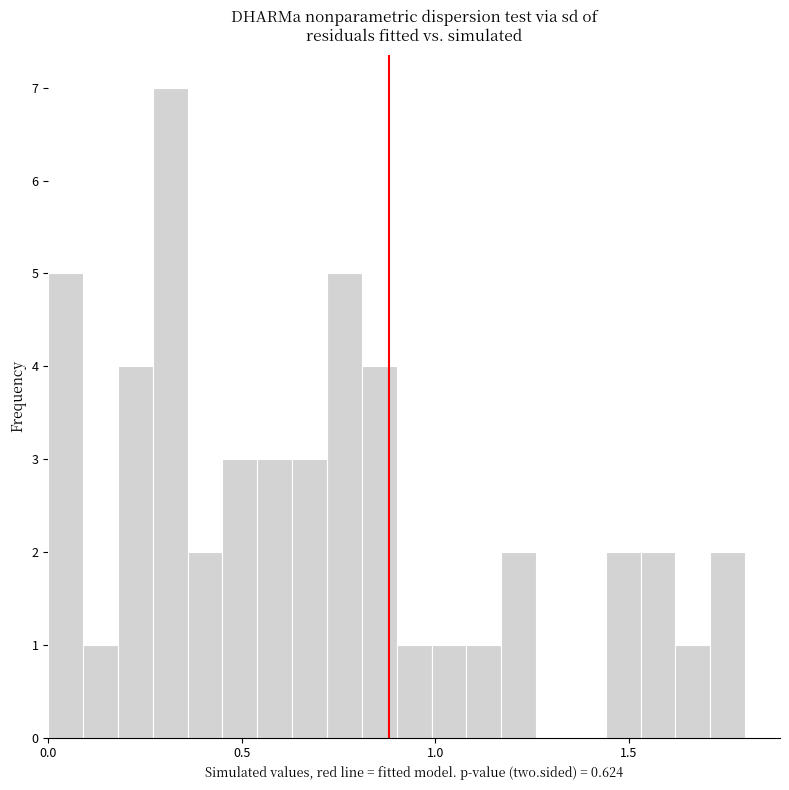

Read against the x-axis, roughly where is the centre of the tallest bar?

0.30